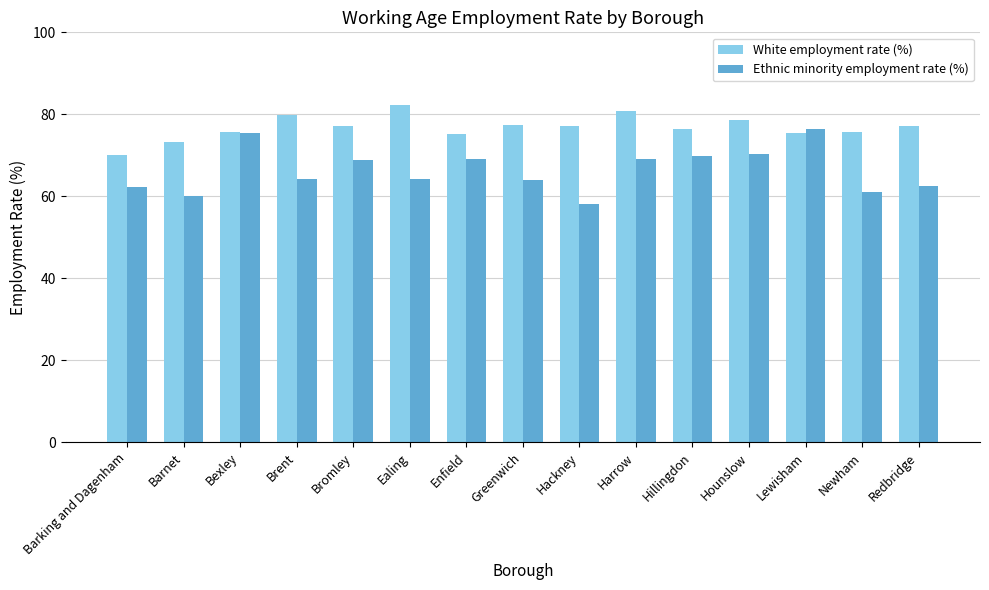

What is the greatest value displayed?

82.2